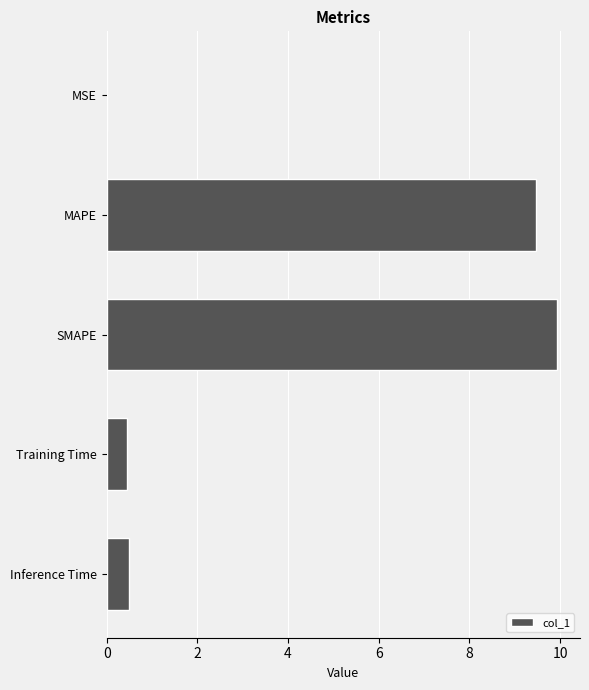

What is the change in value from MAPE to Training Time?

-9.0